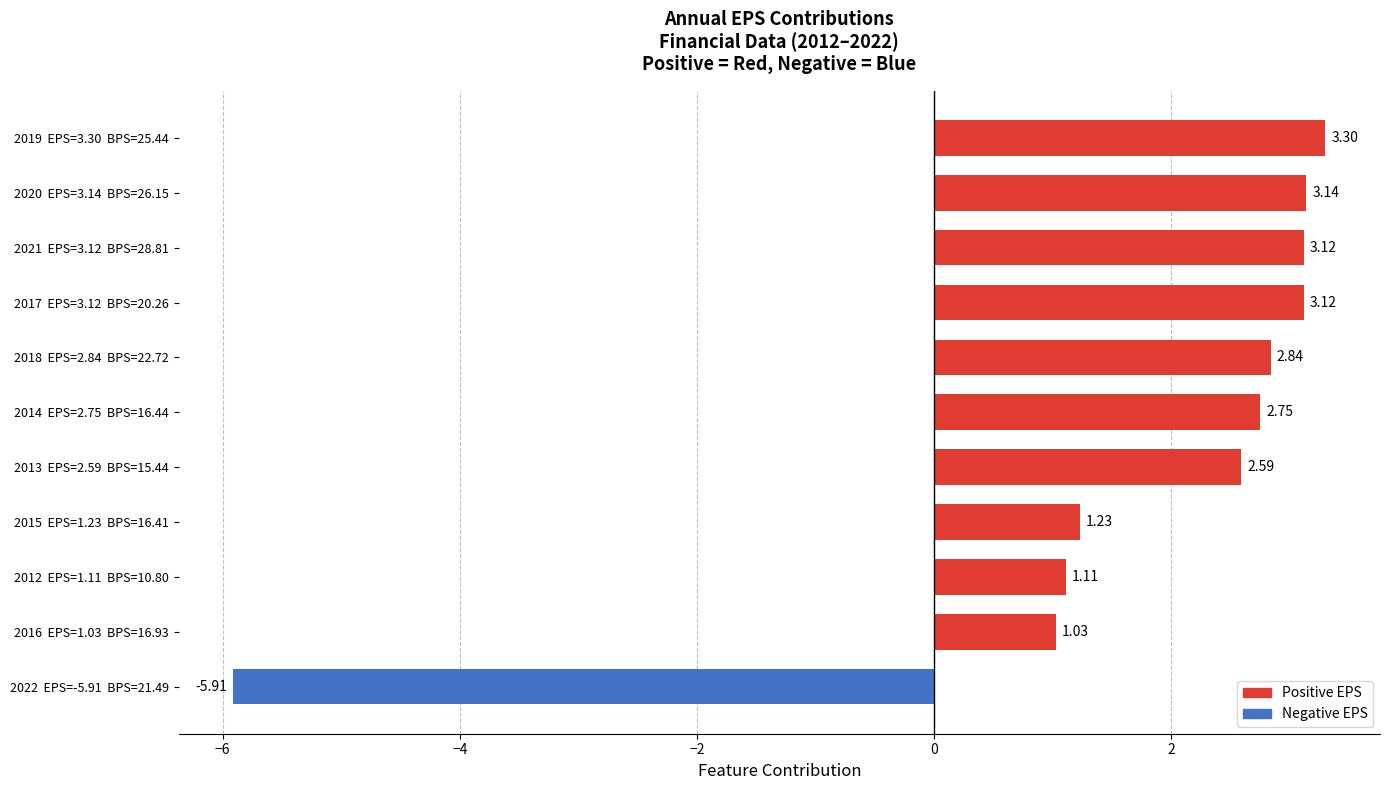

What is the sum of all values?

18.3